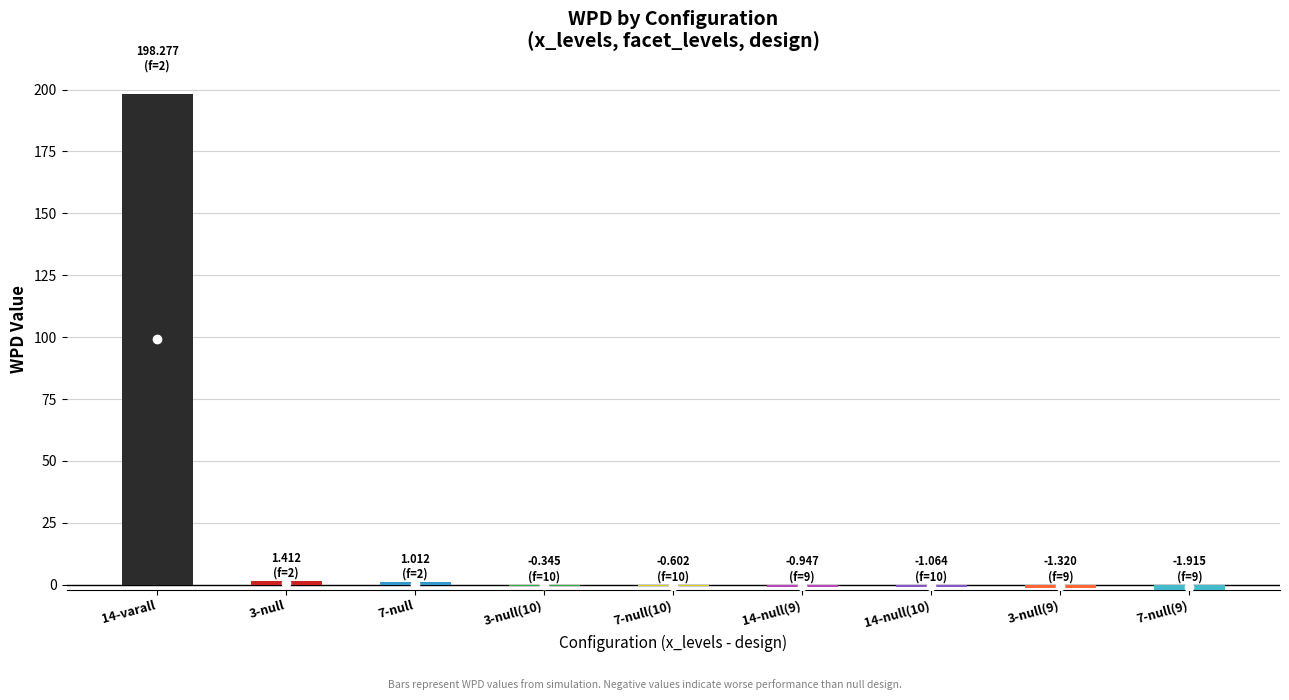

At which label does facet_levels reach its peak?

3-null(10)